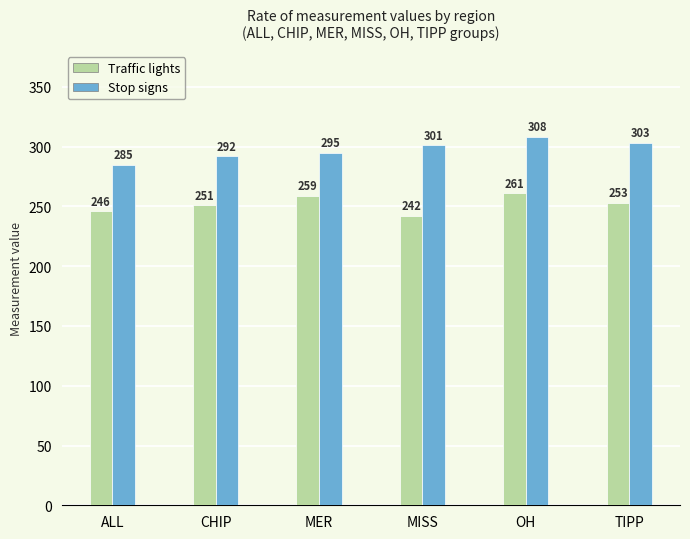

Which series has the widest spread of values?

Stop signs